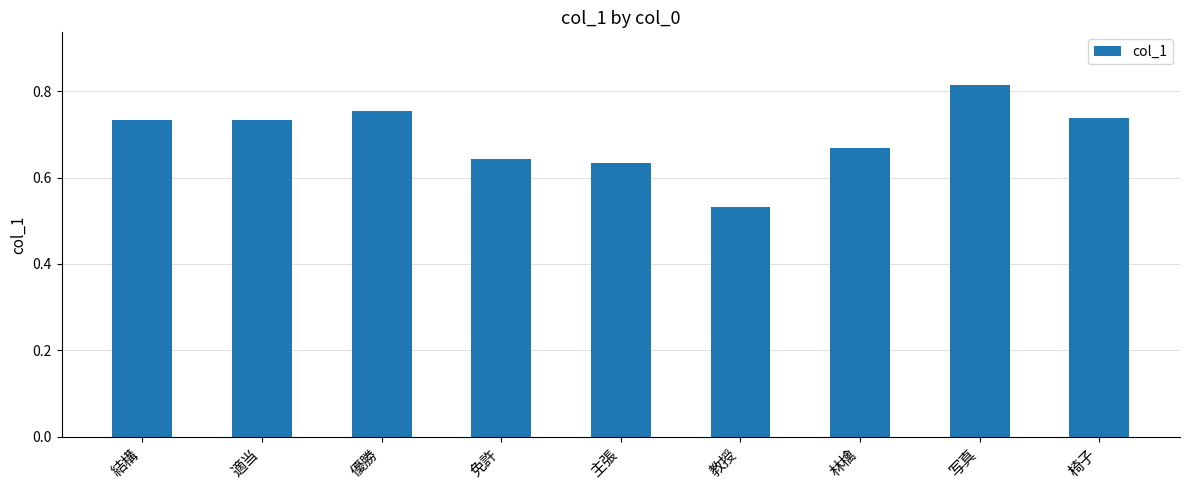

At which category does the chart reach its minimum across all series?

教授